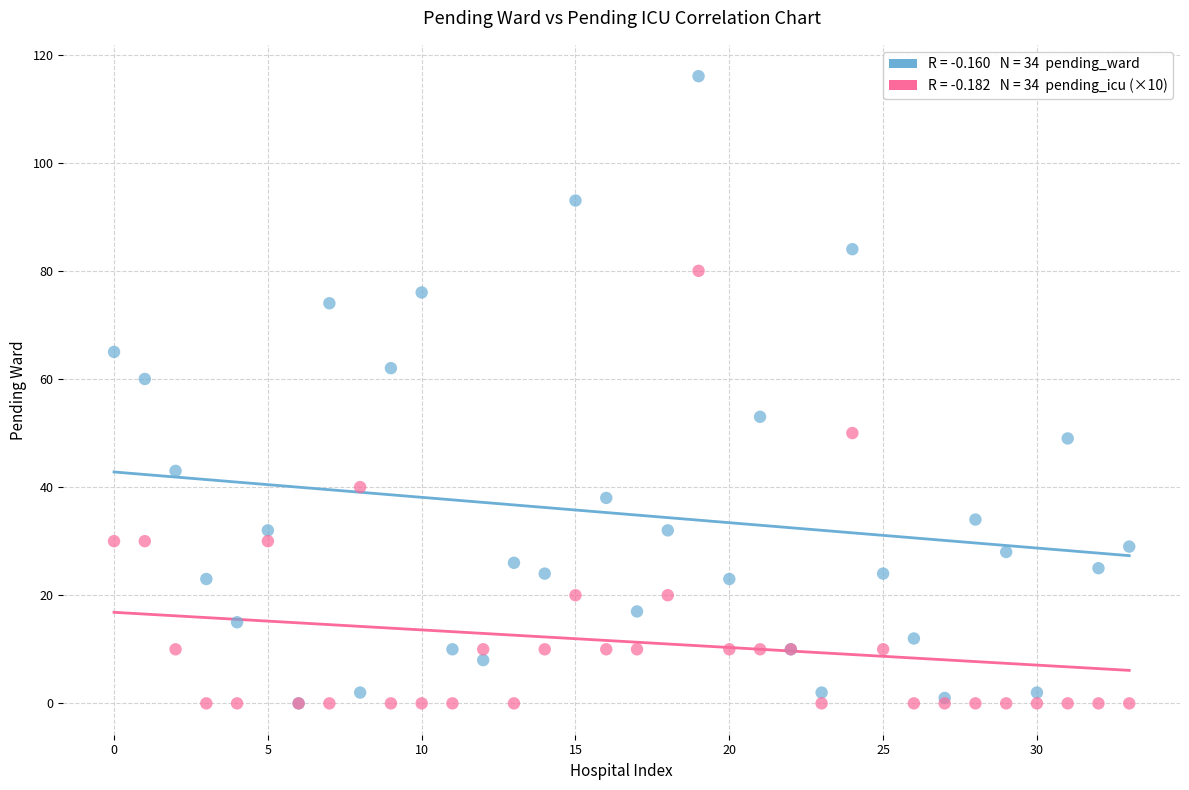

Across all series, what Y value is closest to 58?

60